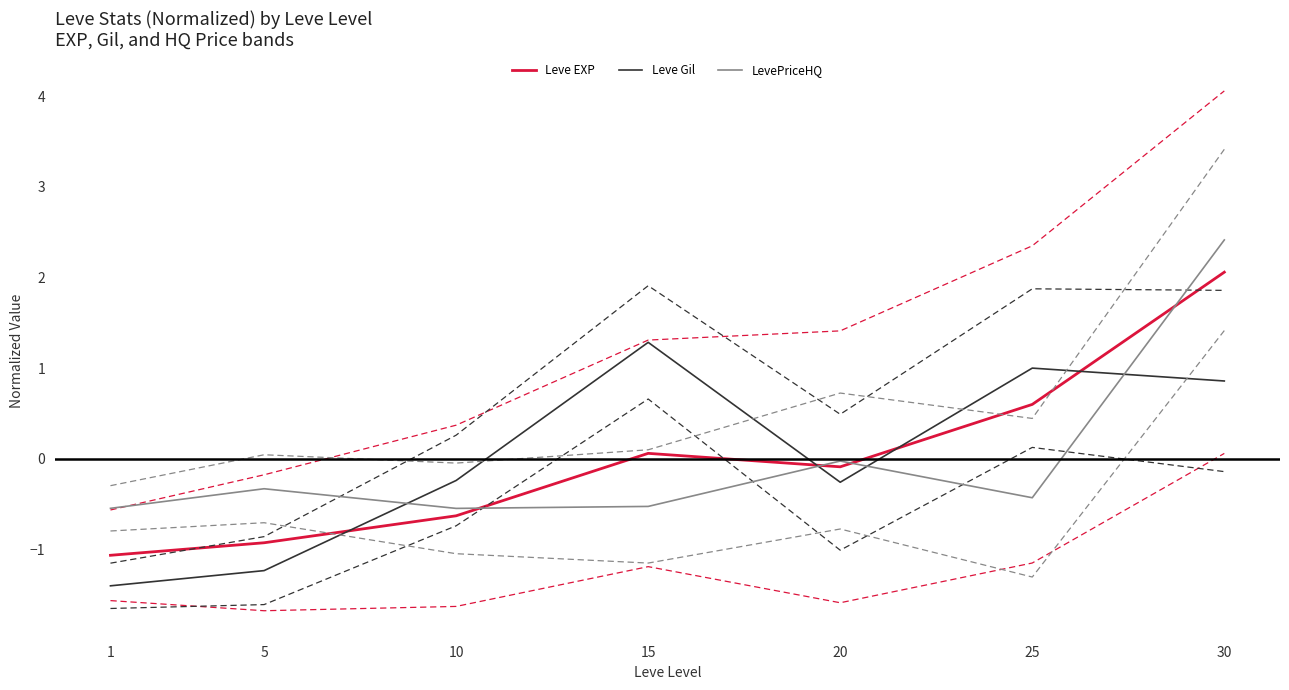

What is the difference between the maximum and second lowest values in the Leve EXP series?

3.0